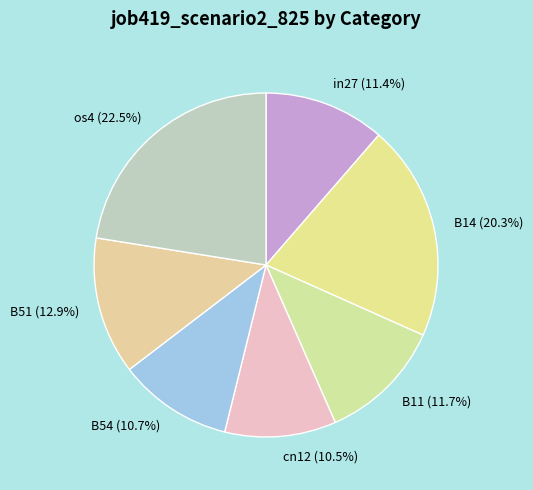

Is there a majority slice in this chart?

No